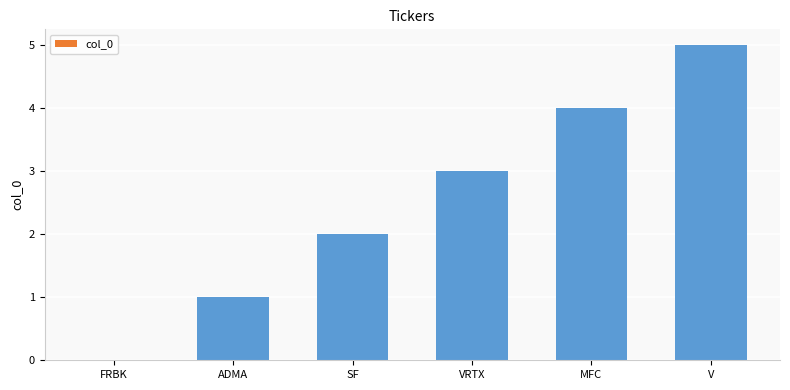

Are the bars horizontal?

No